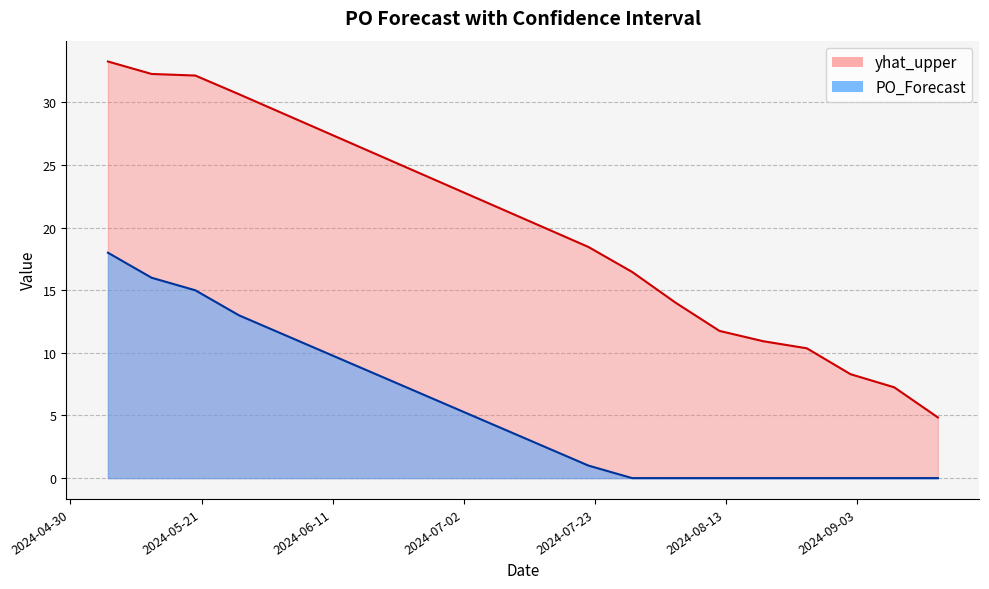

What is the label of the 6th point from the right?

2024-08-12